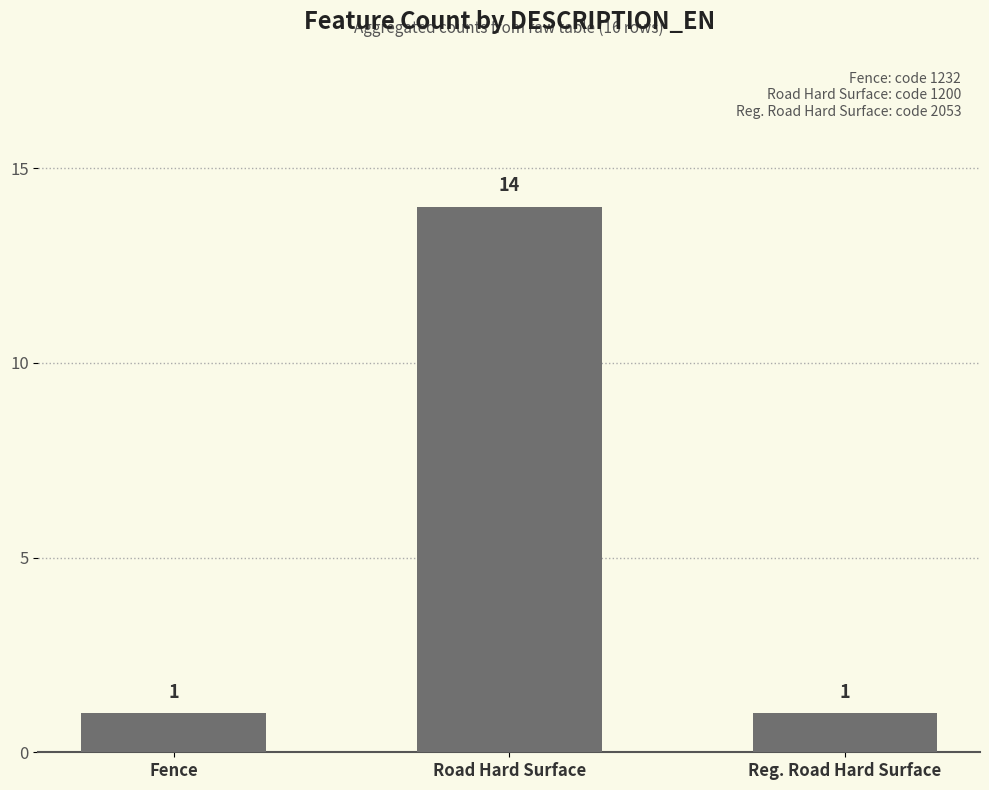

What is the sum of the values at Reg. Road Hard Surface and Fence?

2